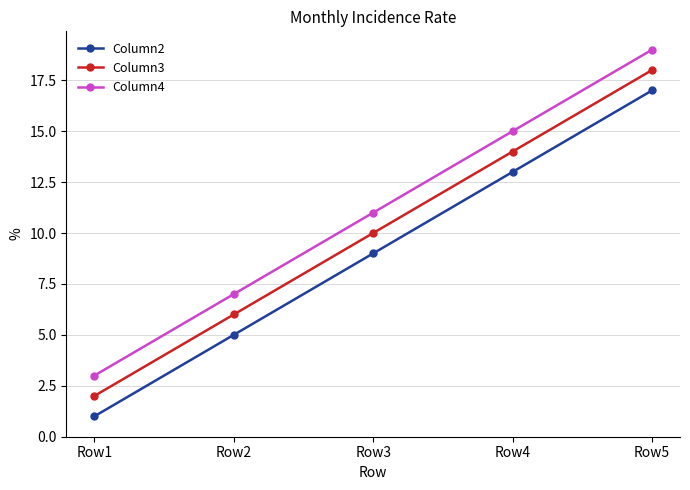

True or false: Column2 and Column4 cross at least once.

False